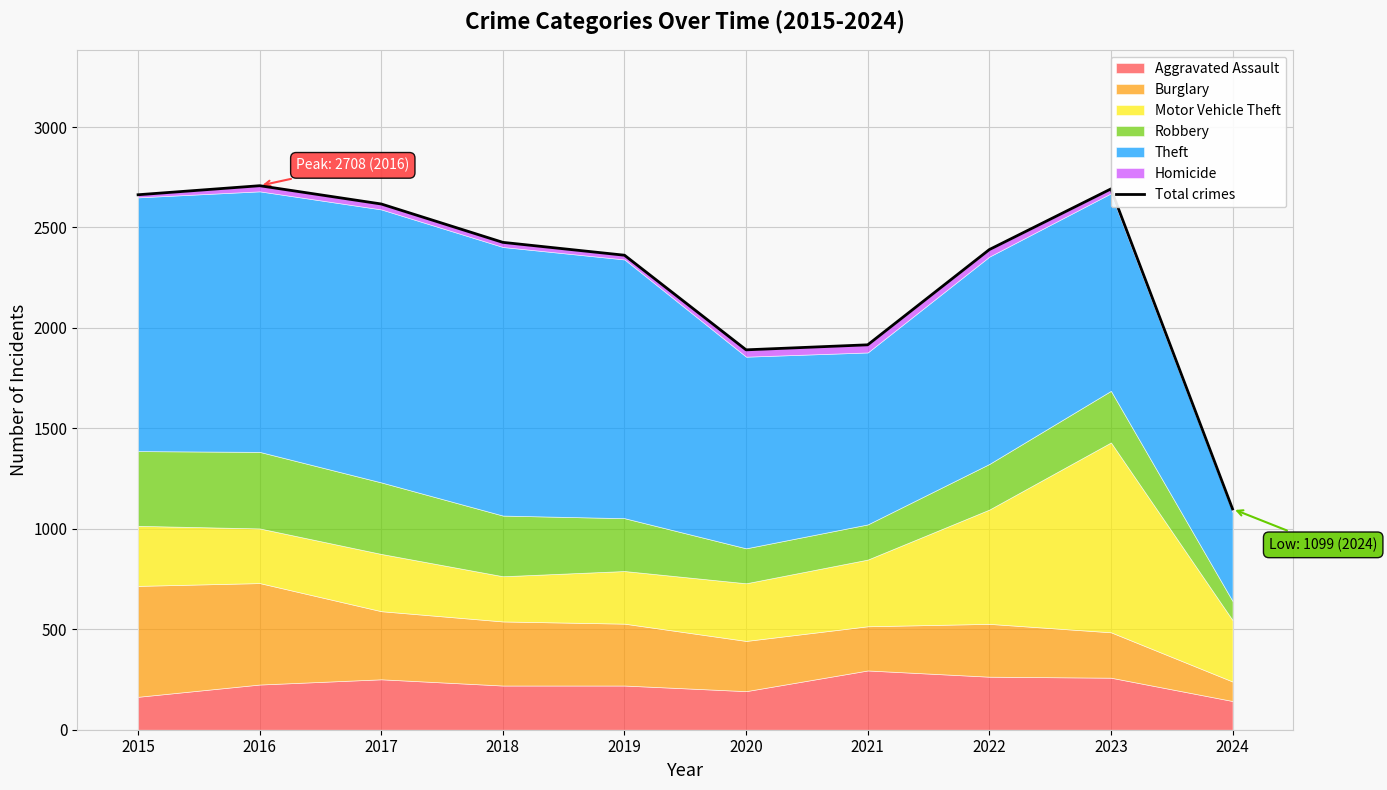

Reading left to right, transcribe all the data shown in this chart.

2663	2708	2617	2426	2362	1891	1916	2390	2692	1099